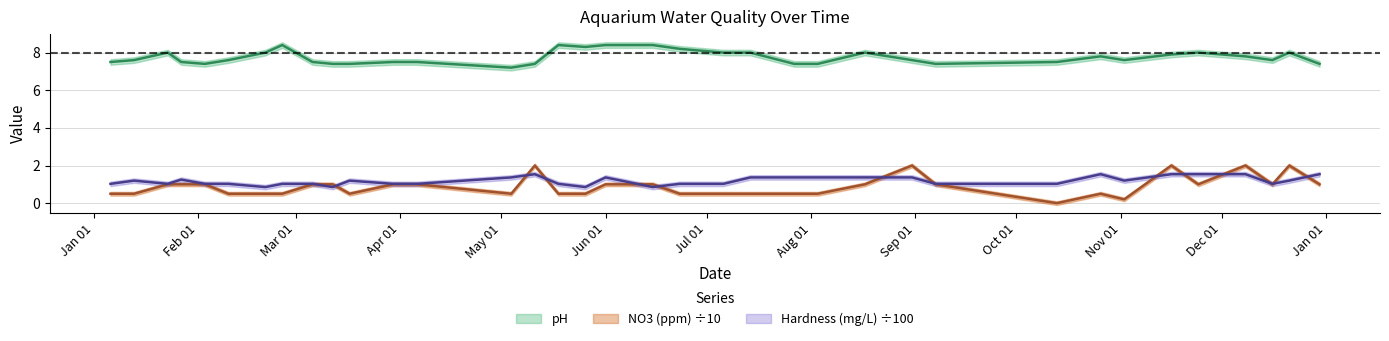

How many interior local valleys does the Hardness (mg/L) series have?

7